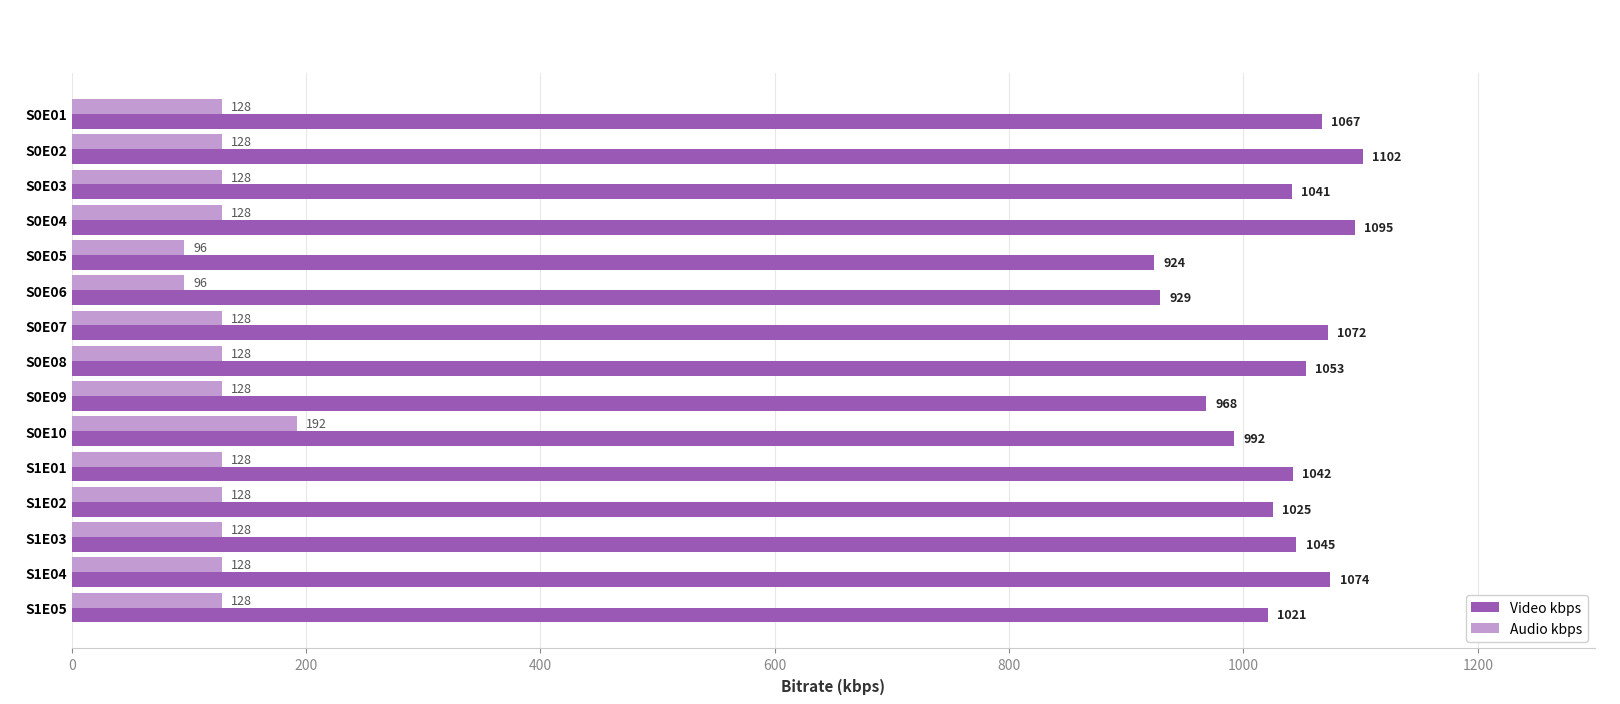

What is the approximate value of Audio kbps at S1E04, to the nearest 10?

130